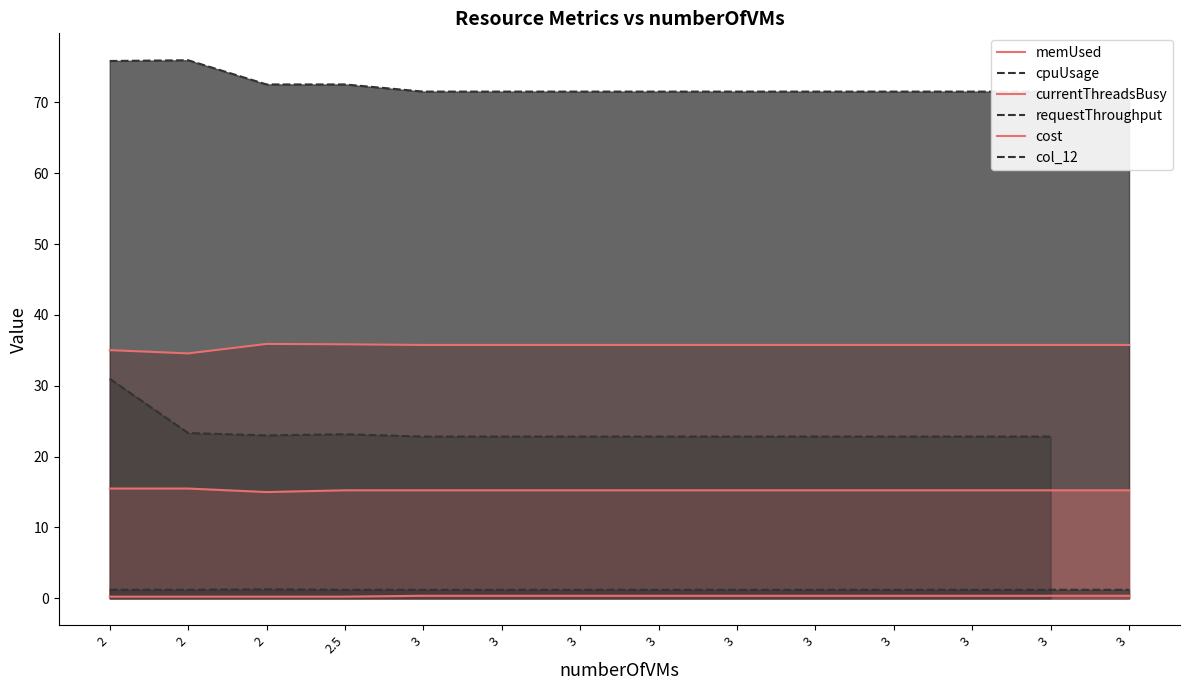

Rank the series by their maximum value, from lowest to highest.

cost, requestThroughput, currentThreadsBusy, col_12, memUsed, cpuUsage